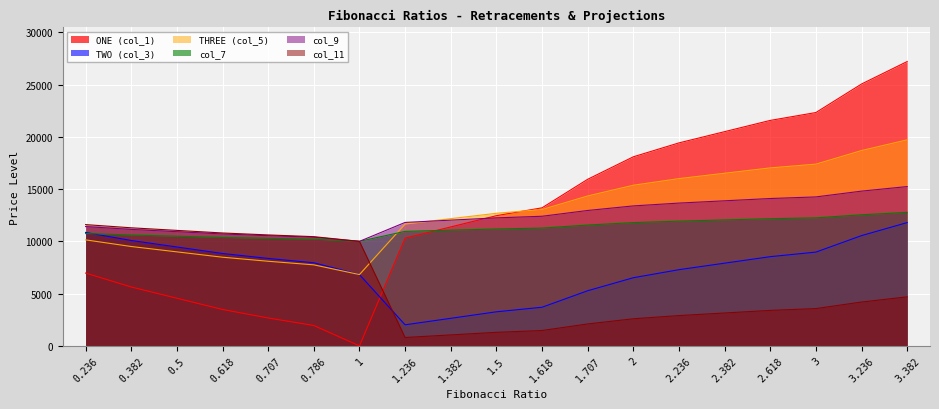

Which category has the lowest value across all series?

1